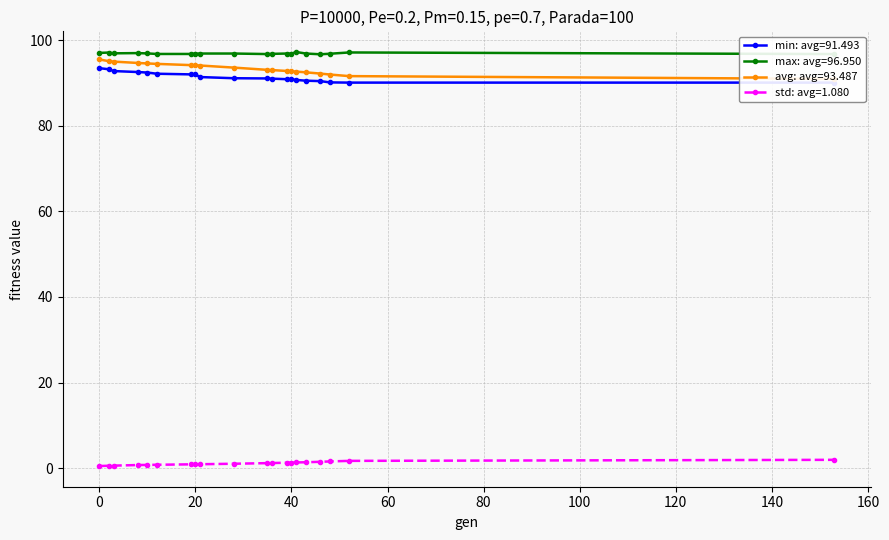

True or false: min and std cross at least once.

False